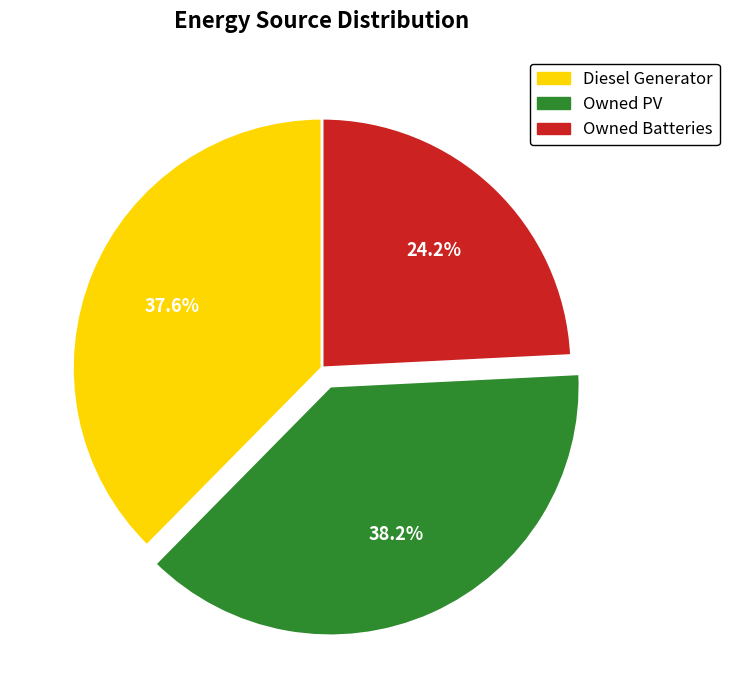

Does Diesel Generator account for over 50% of the chart?

No